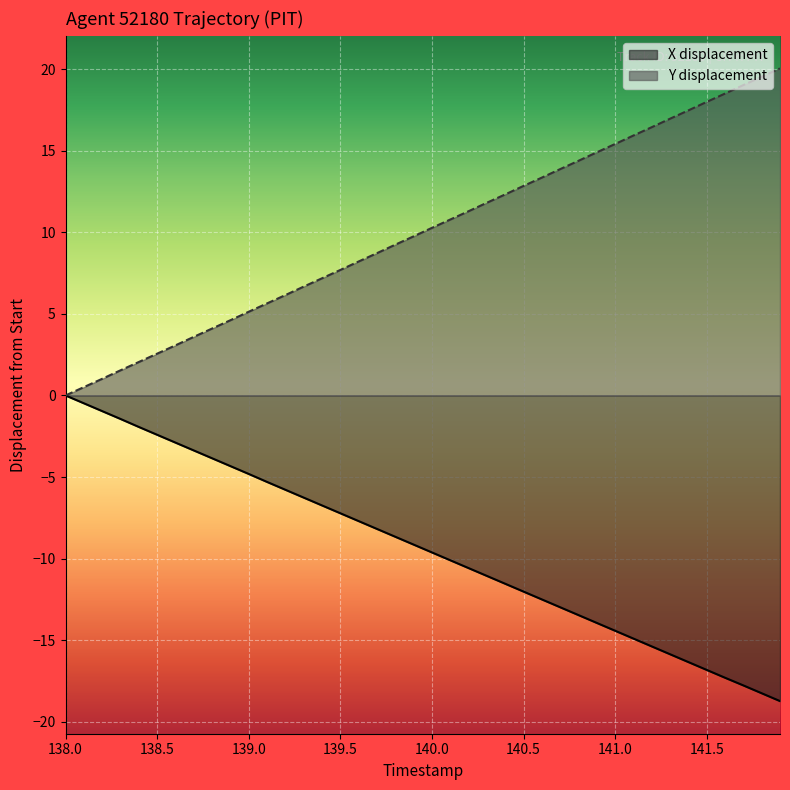

Which series has the largest total across all categories?

Y displacement